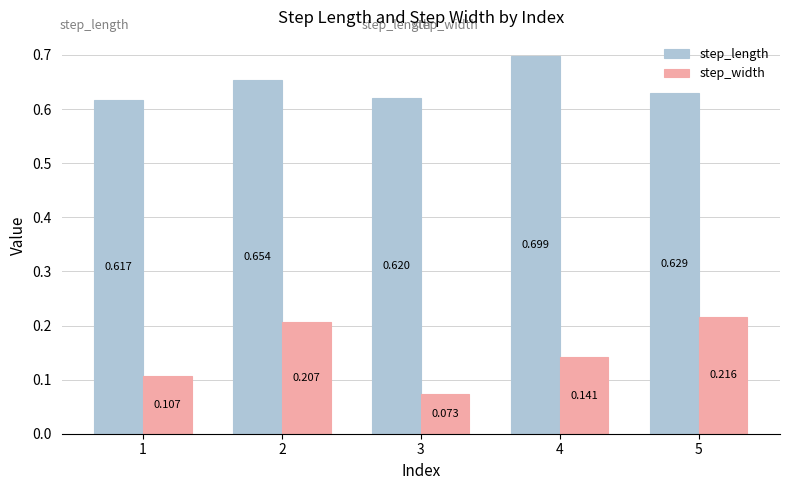

List the series in order of their peak value, highest first.

step_length, step_width